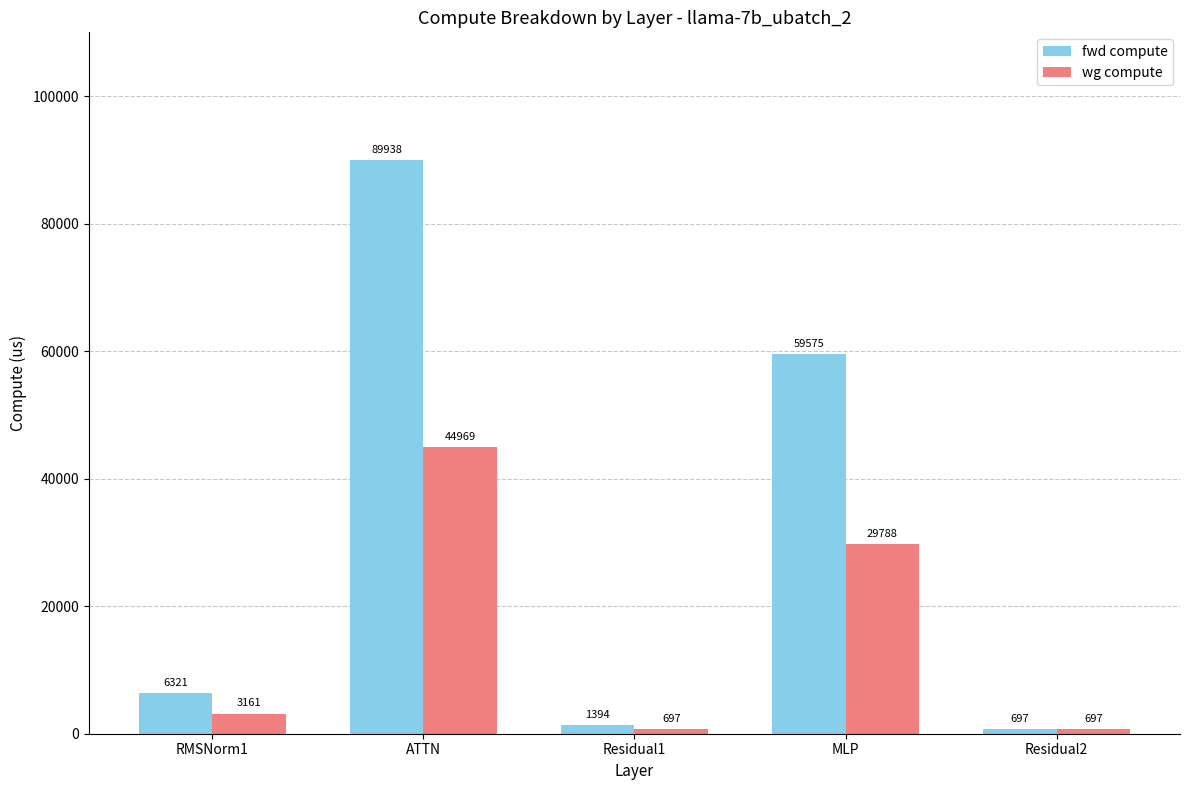

At which category is the sum across all series the highest?

ATTN